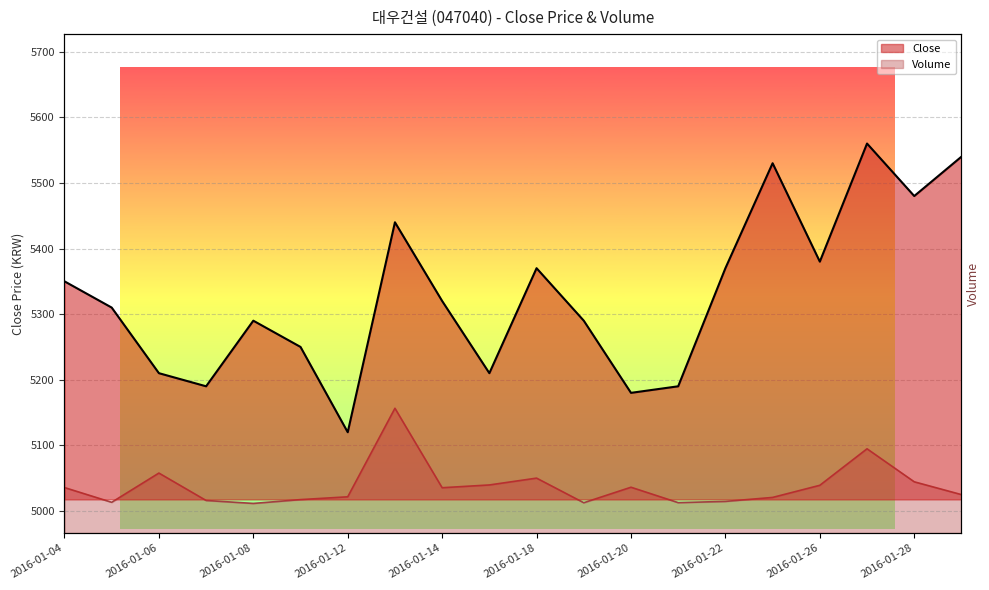

Which label corresponds to the smallest value in the chart?

2016-01-12